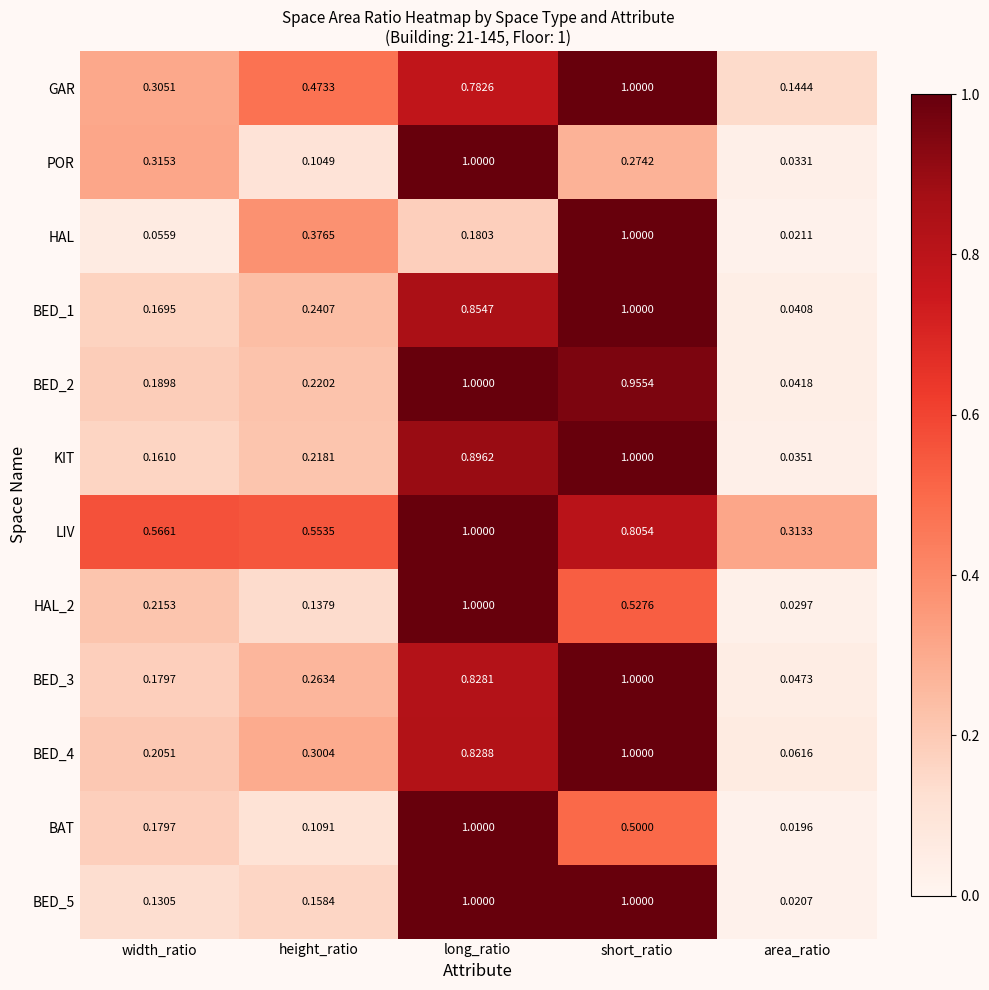

Which series has the largest total across all categories?

LIV